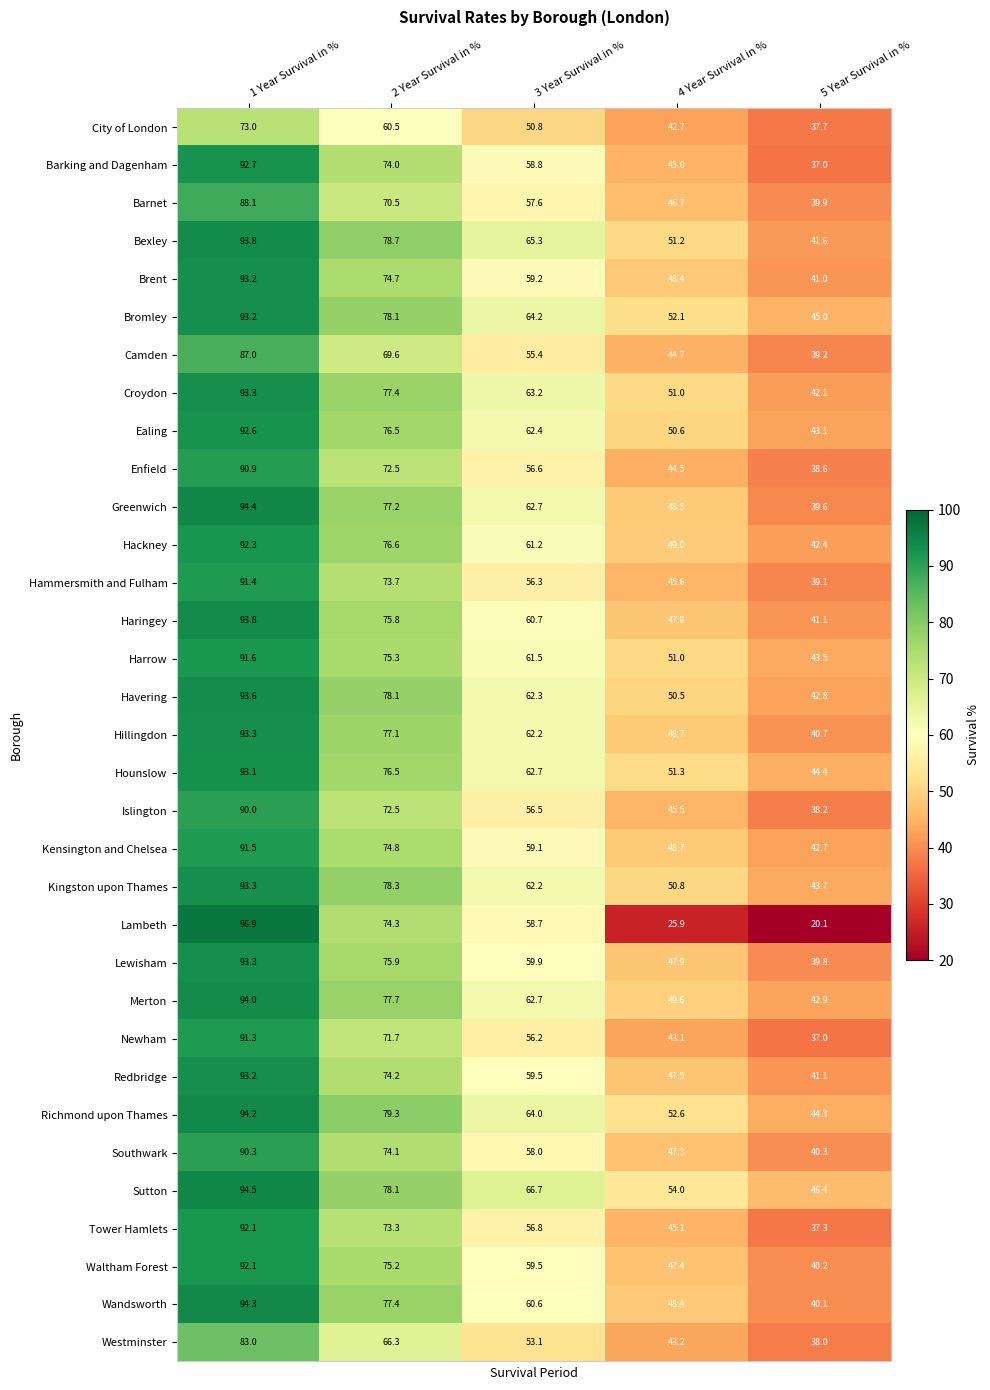

Rank the categories by Ealing value from lowest to highest.

5 Year Survival in %, 4 Year Survival in %, 3 Year Survival in %, 2 Year Survival in %, 1 Year Survival in %